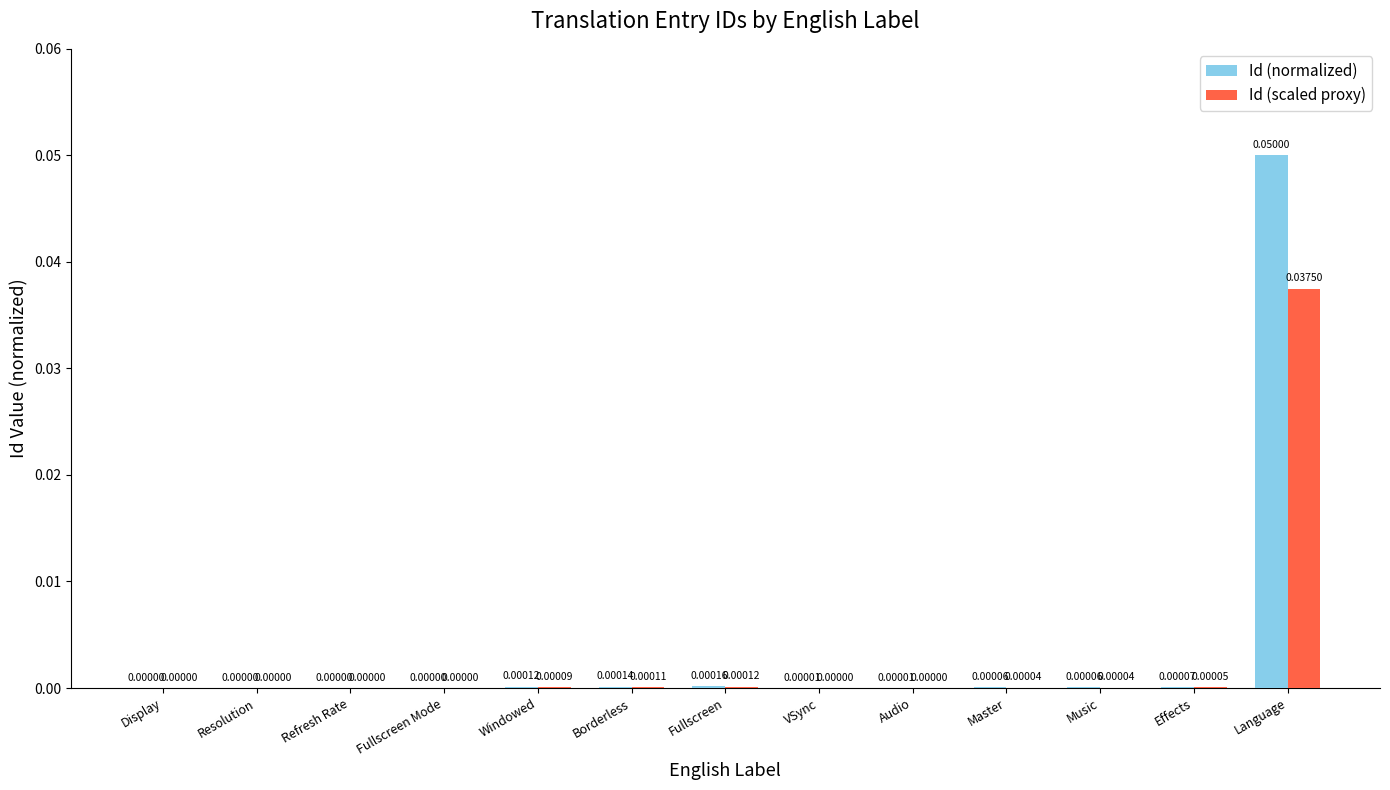

Which series has the largest total across all categories?

Id (normalized)